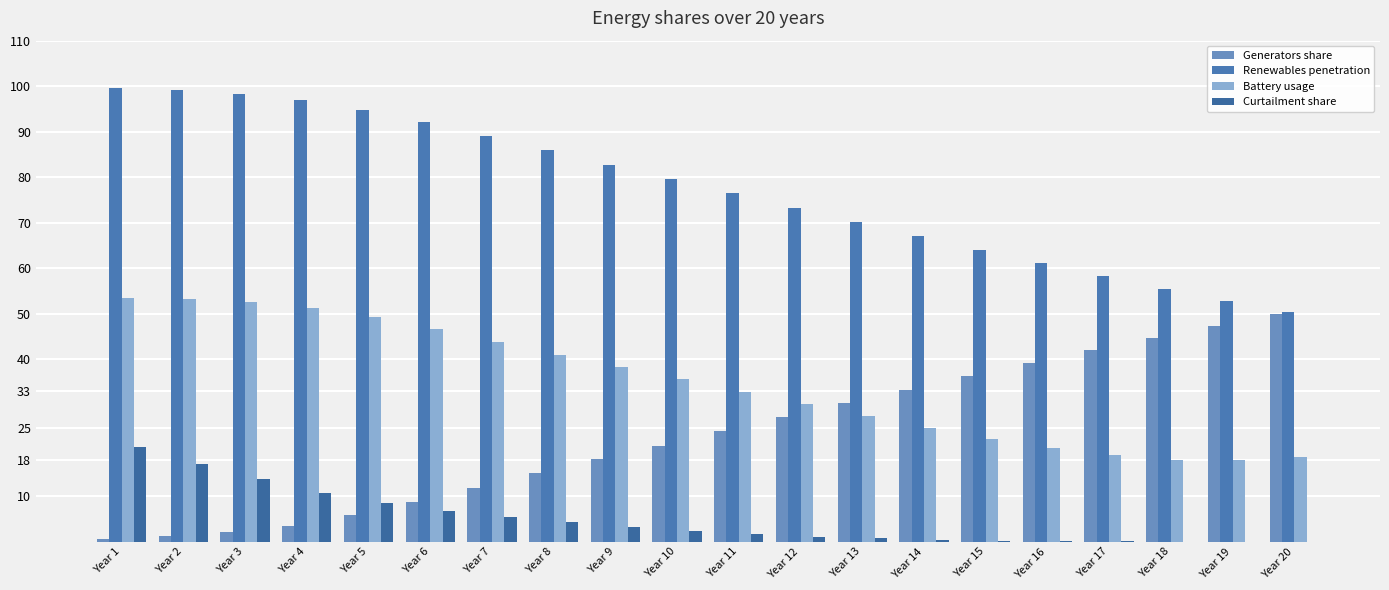

Which has a higher value, Year 7 or Year 13?

Year 13